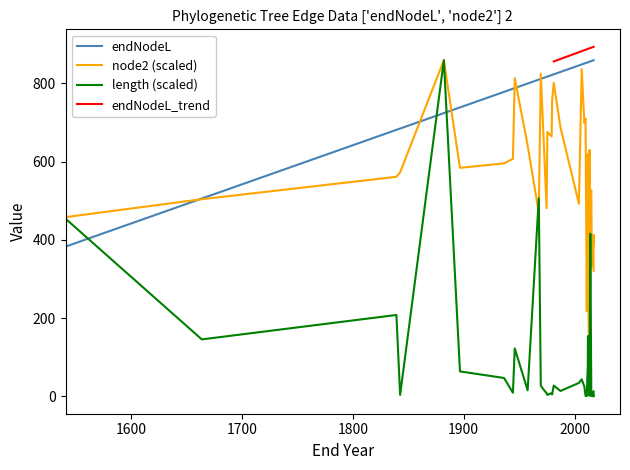

Reading left to right, list all the values displayed in this chart.

node2: 458.1	503.9	561.2	572.6	858.9	584.1	595.5	607.0	813.1	641.3	469.6	824.6	652.8	481.0	675.7	664.2	755.9	801.7	687.2	492.5	836.0	698.6	710.1	229.1	217.6	618.4	435.2	34.4	629.9	114.5	515.4	526.8	332.1	400.8	389.4	412.3	366.5	320.7
endNodeL: 382.8	505.7	681.1	684.5	723.9	738.5	778.2	786.2	787.8	799.5	809.5	811.3	814.0	816.6	817.2	821.1	821.5	823.0	829.1	845.7	848.2	850.6	851.7	852.8	852.8	853.7	853.9	854.9	855.2	855.4	856.0	856.9	857.4	858.9	858.9	858.9	858.9	858.9
length: 454.2	145.8	208.2	4.0	858.9	64.0	47.2	9.5	122.6	15.8	506.3	27.9	17.2	8.4	3.9	8.5	5.1	27.9	14.0	34.6	43.8	25.5	1.3	2.6	1.3	80.1	154.2	45.4	1.8	91.6	415.7	1.1	10.8	2.4	0.5	0.5	1.5	12.7